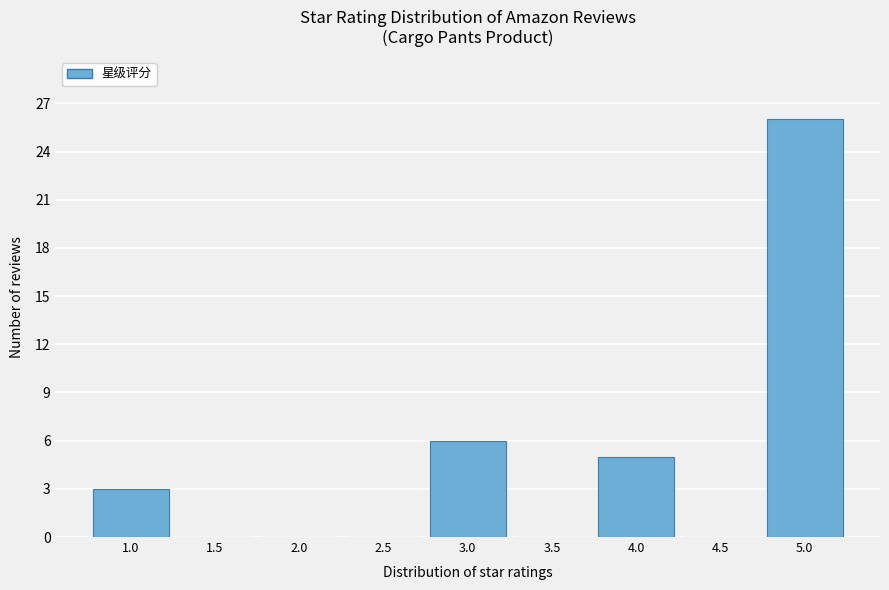

Over which range of the x-axis is the bar tallest?

4.75 to 5.25